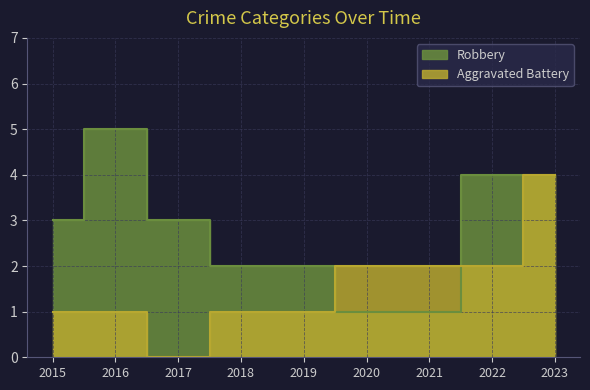

Where is the first local maximum for Robbery?

2016